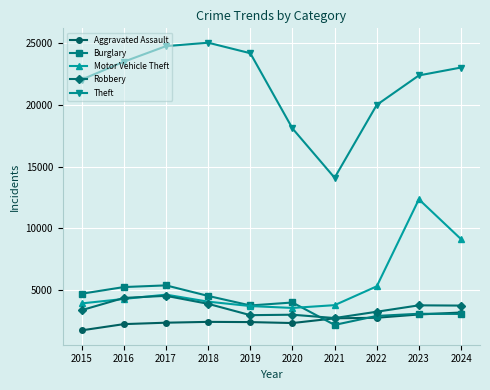

True or false: Theft has a value of 39532 at 2023.

False